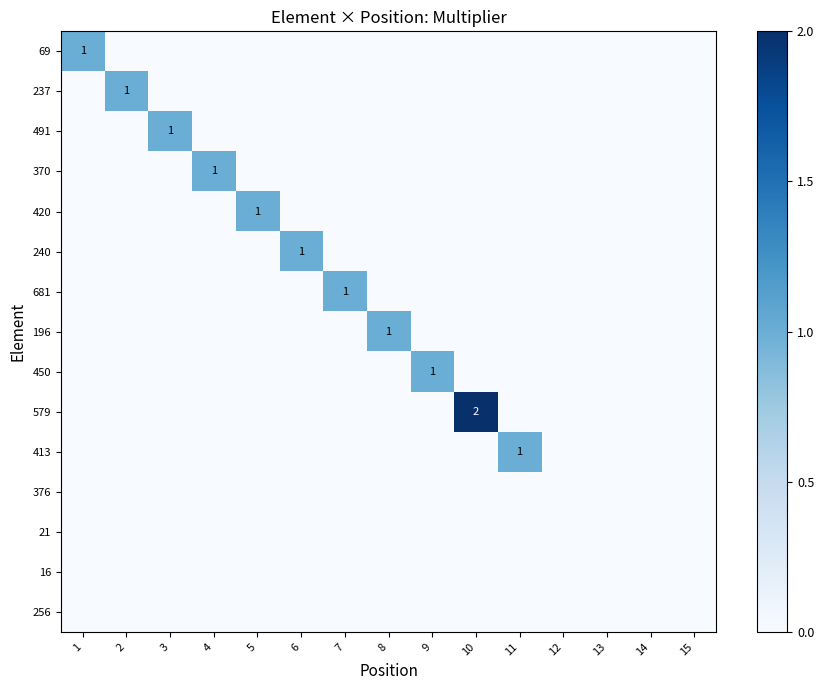

How many 69 values are between 0 and 1?

15